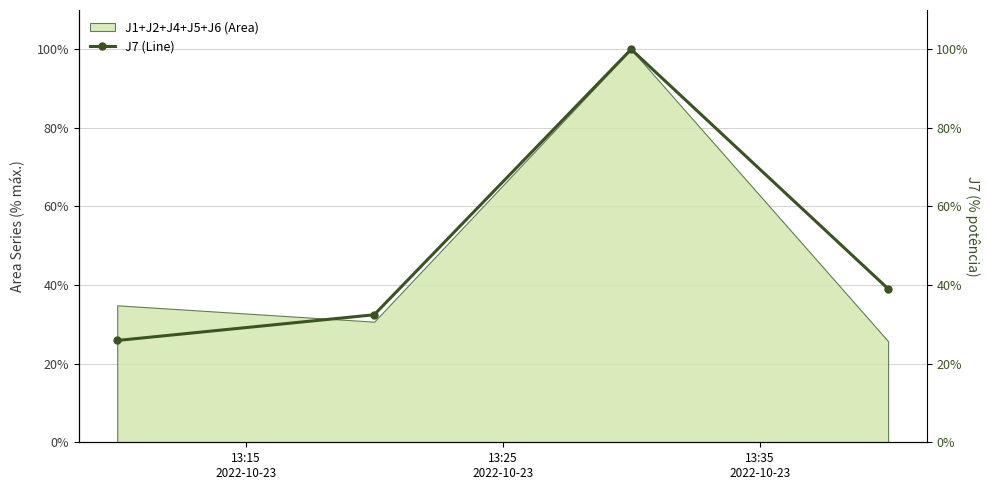

True or false: J1+J2+J4+J5+J6 (Area) has more than 1 points higher than both neighbors.

False